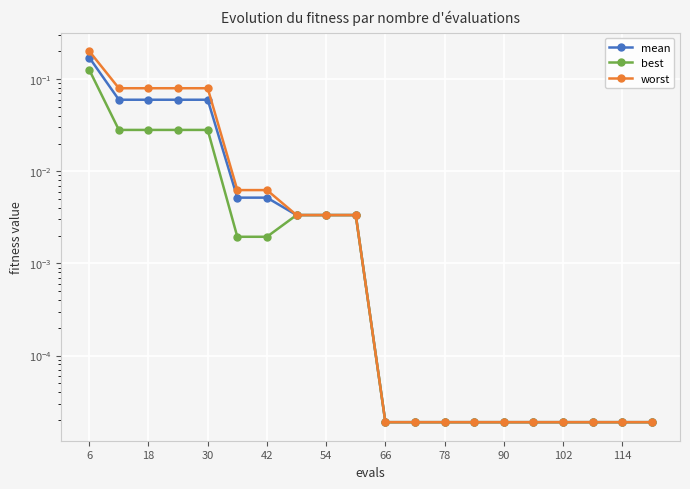

The value of best at 54 is 0.0. True or false?

True